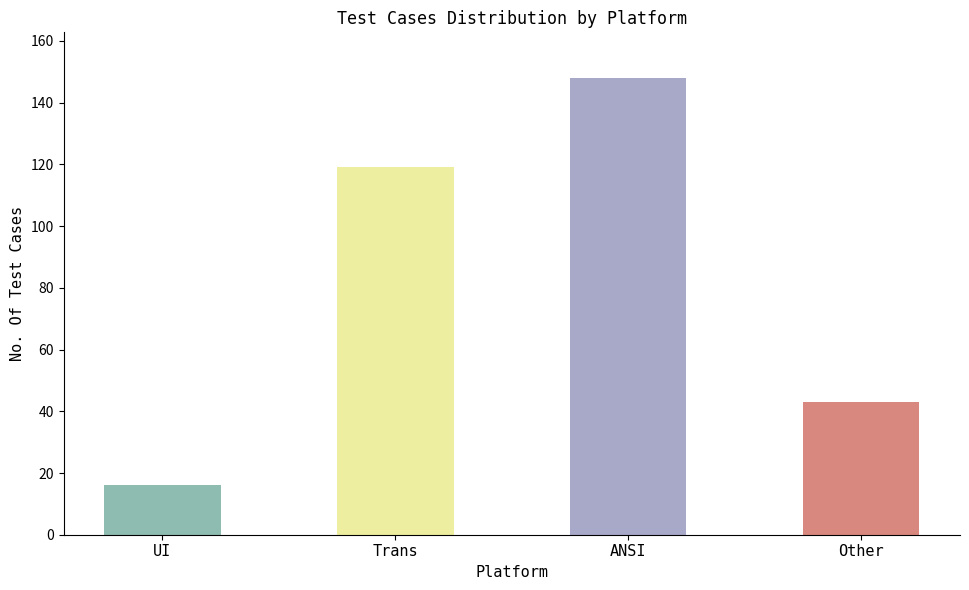

Count the values in the range 43 to 148.

3